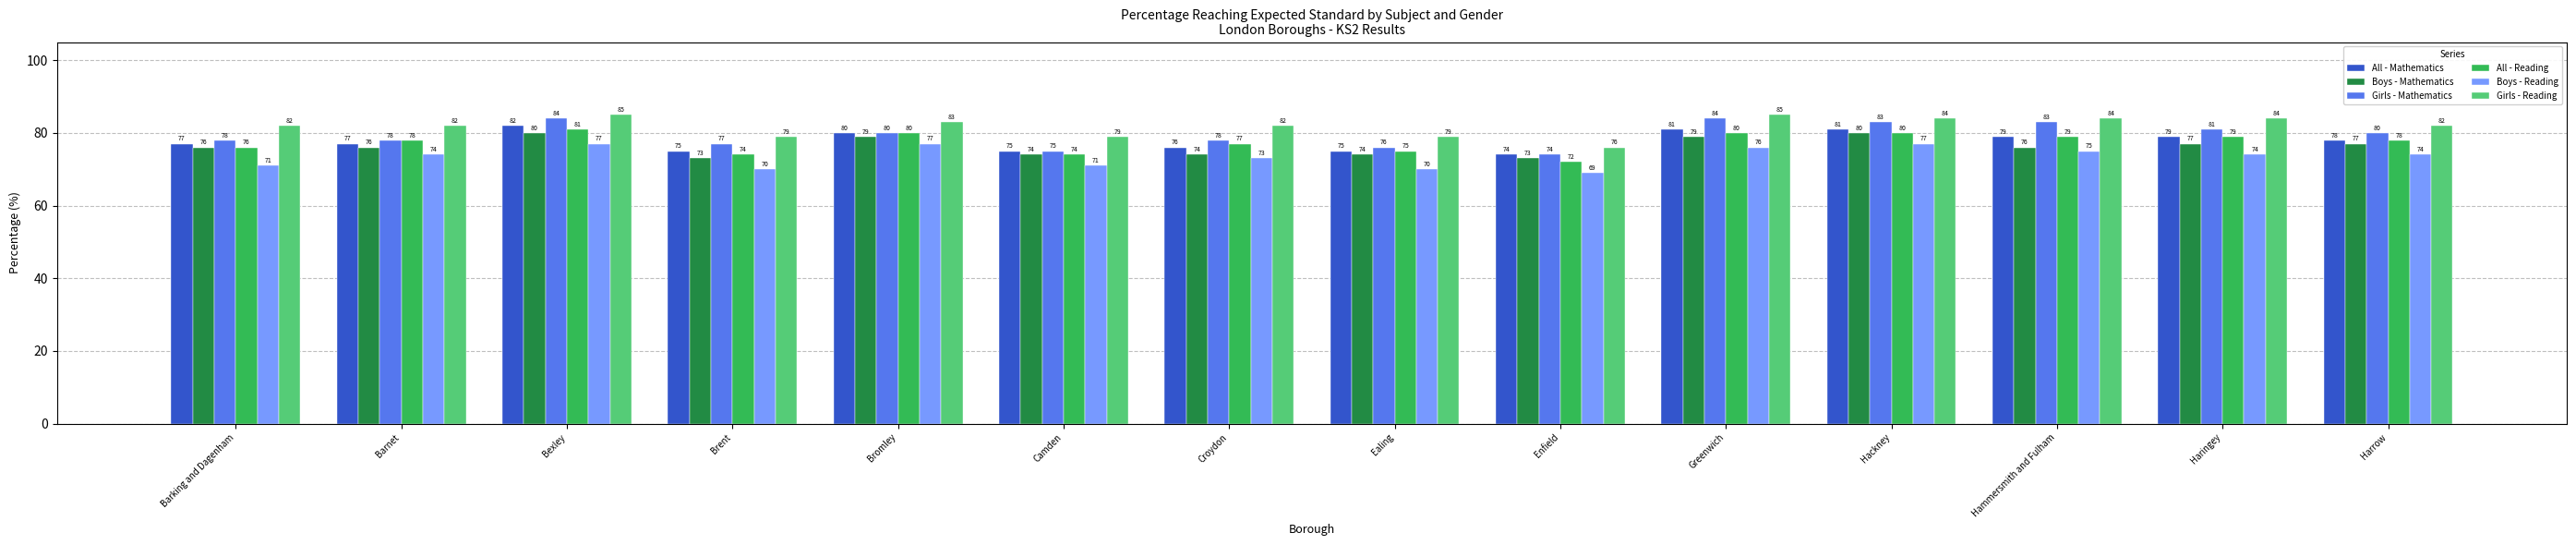

Which series has the widest spread of values?

Girls - Mathematics